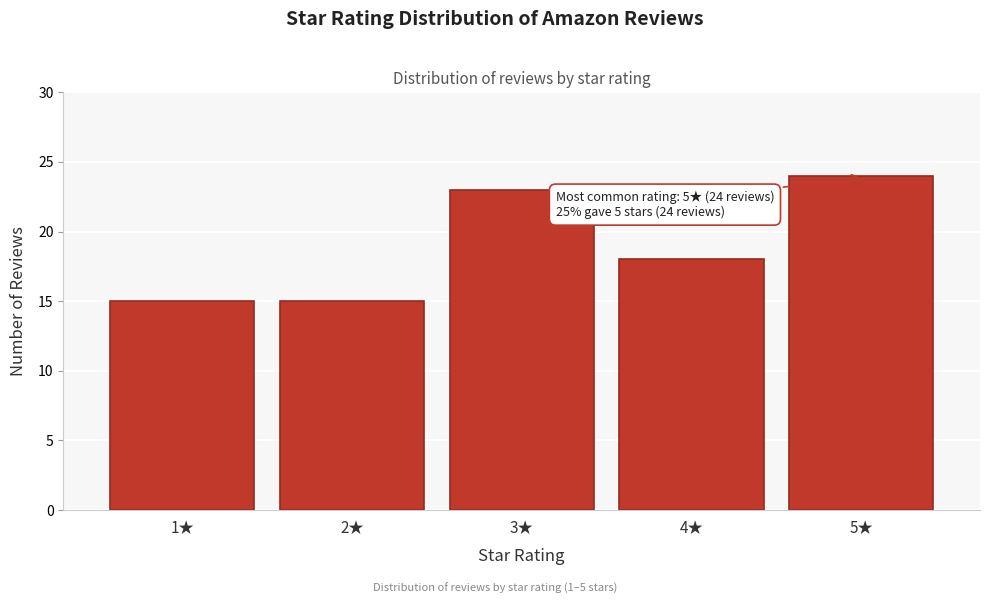

Reading left to right, list all the values displayed in this chart.

1★=15	2★=15	3★=23	4★=18	5★=24